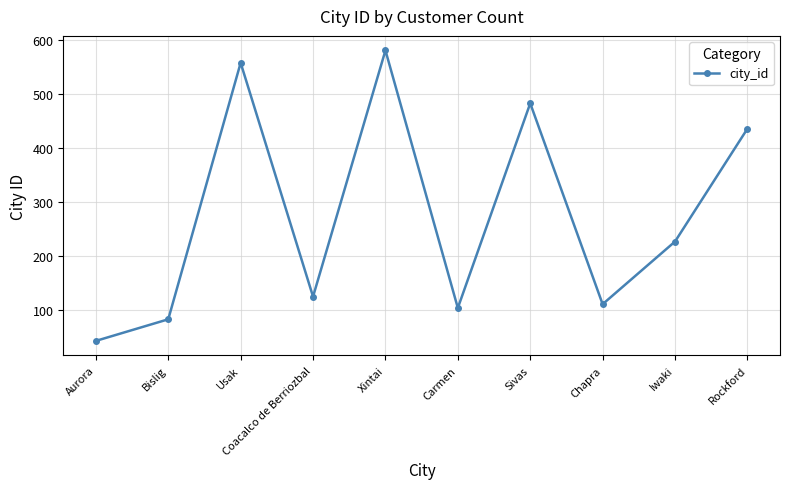

What is the greatest value displayed?

580